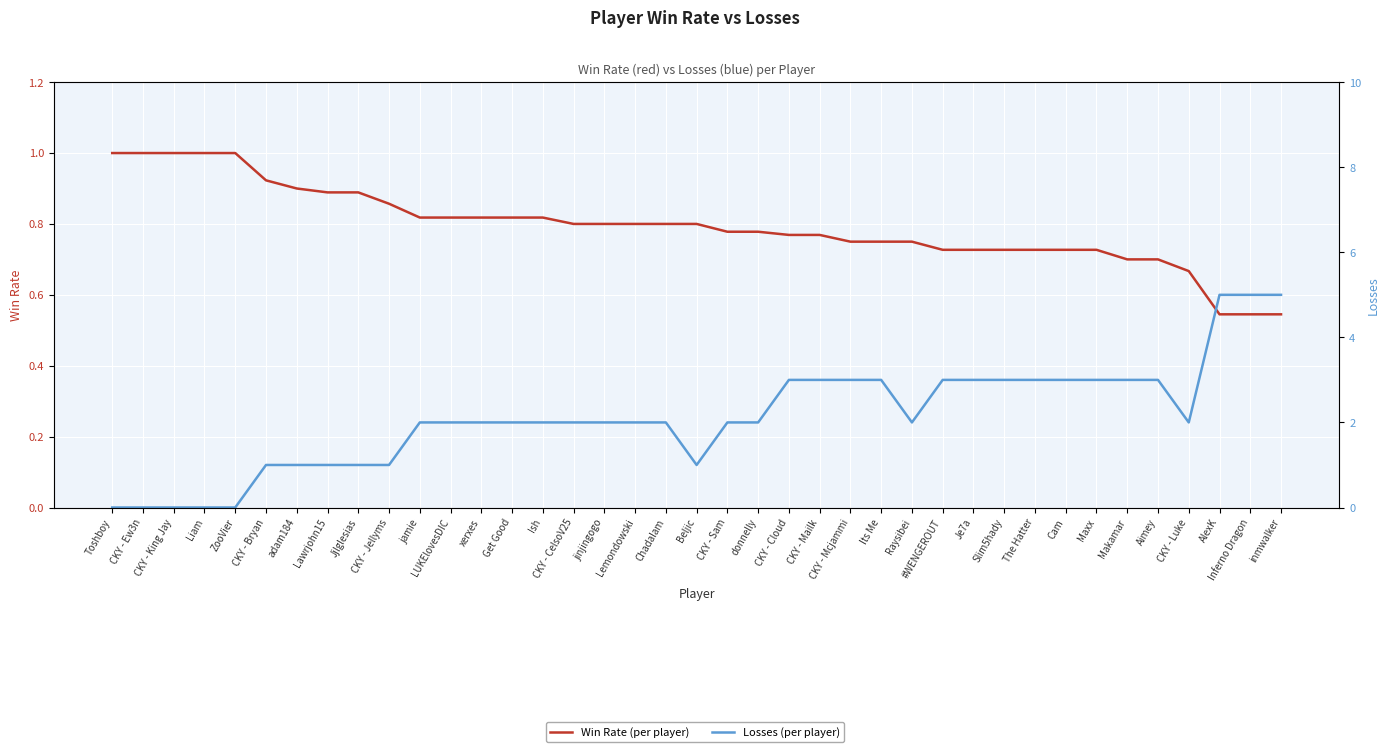

At which category does Losses reach its first local valley?

Beljic